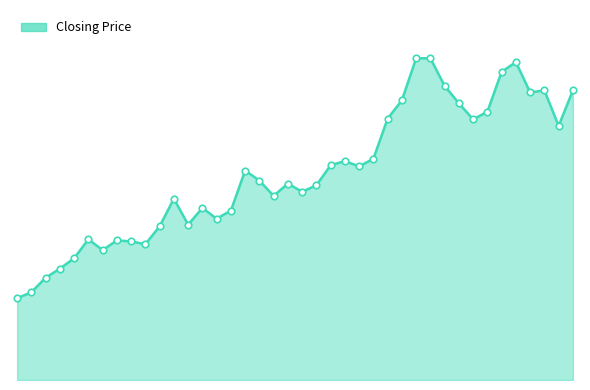

Does the chart have visible grid lines?

No